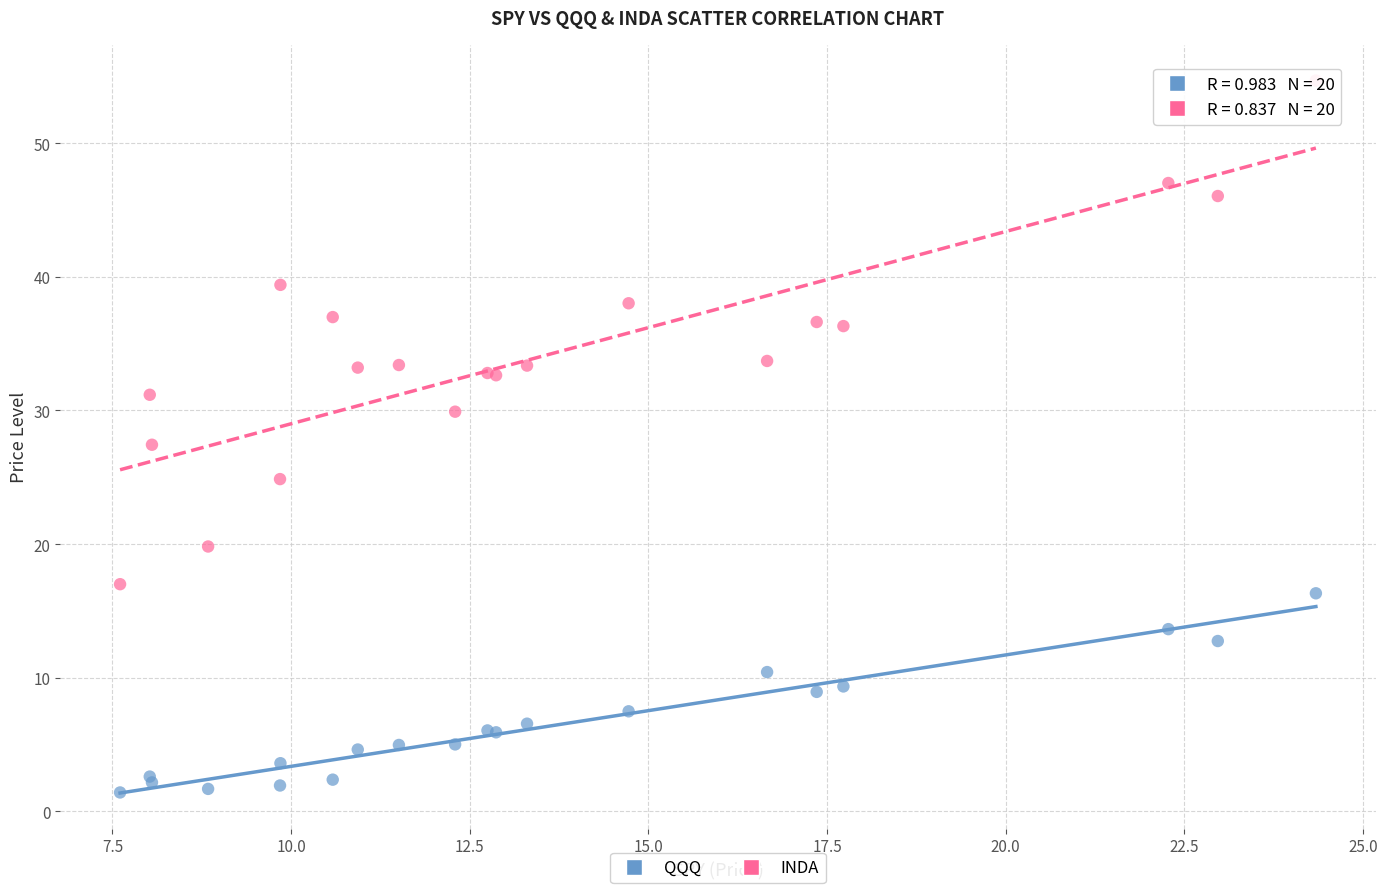

Which series has the widest spread of Y values?

INDA